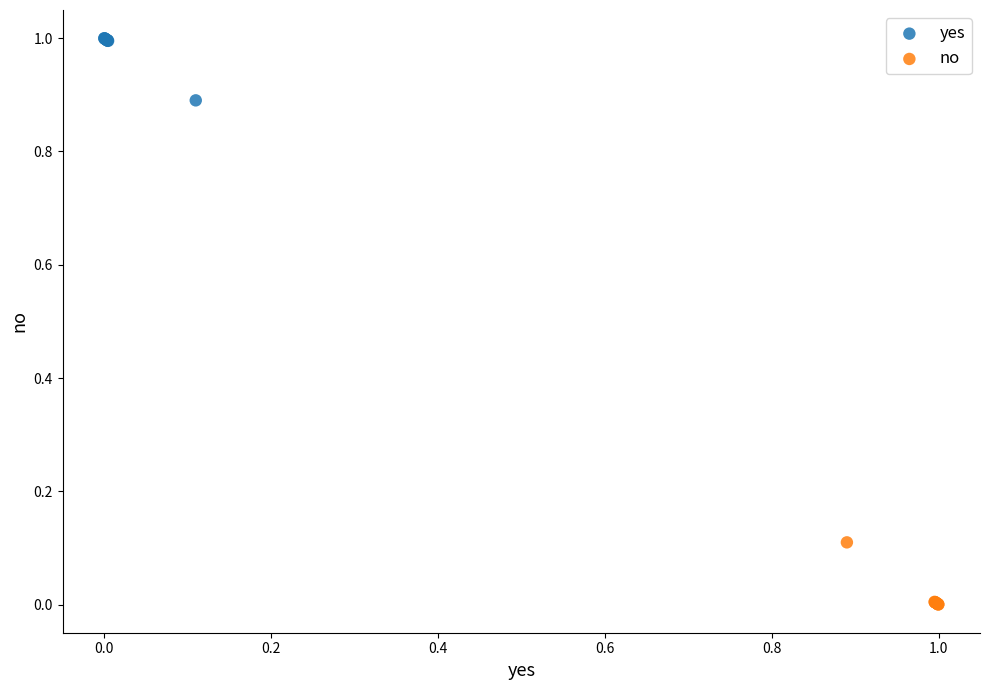

Which series contains the highest Y value?

yes